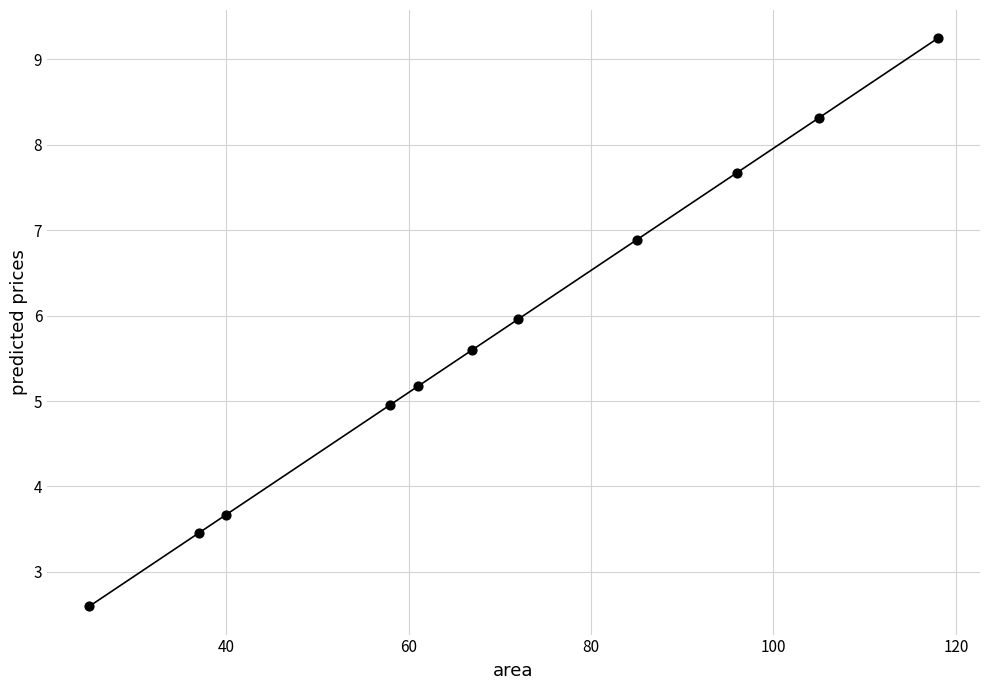

What is the range of Y values (max minus min)?

6.6